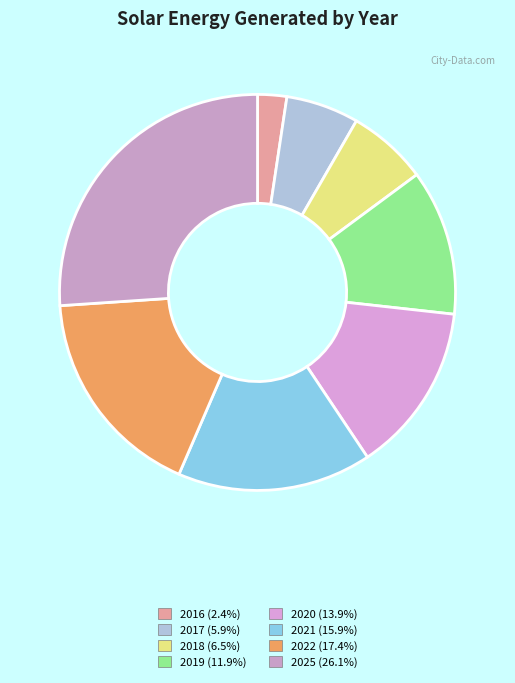

Which category has the biggest portion of the pie?

2025